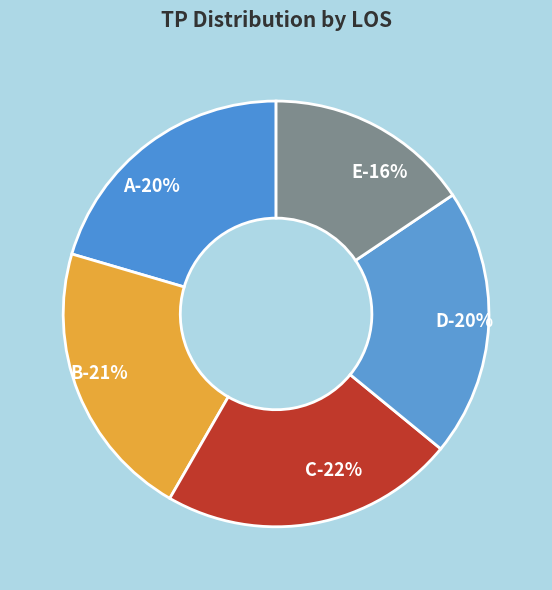

How many segments does this pie chart have?

5